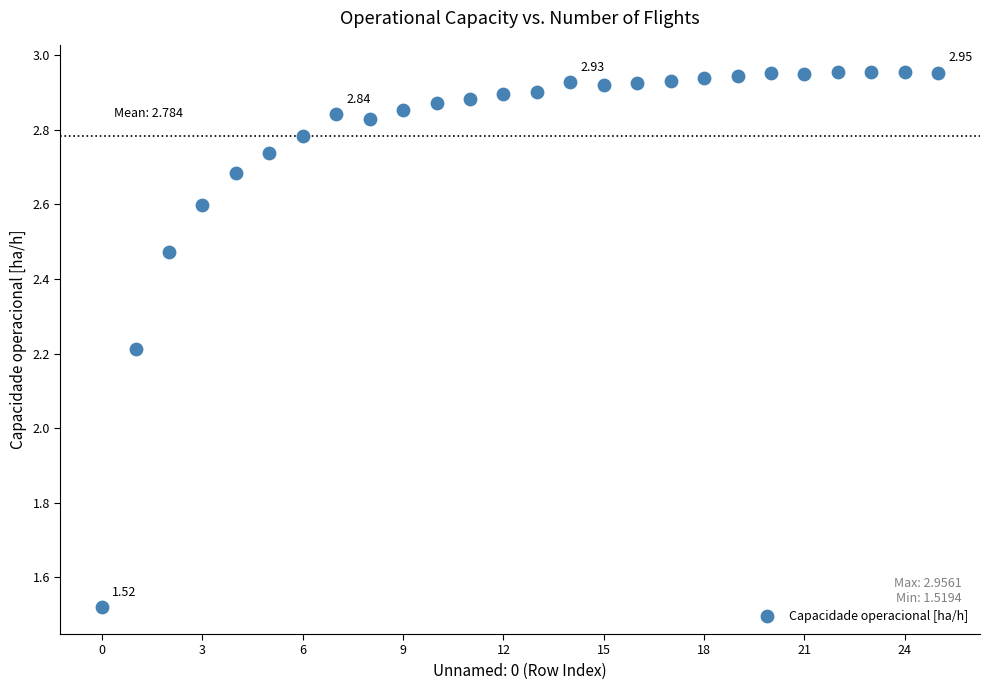

What is the range of Y values (max minus min)?

1.4